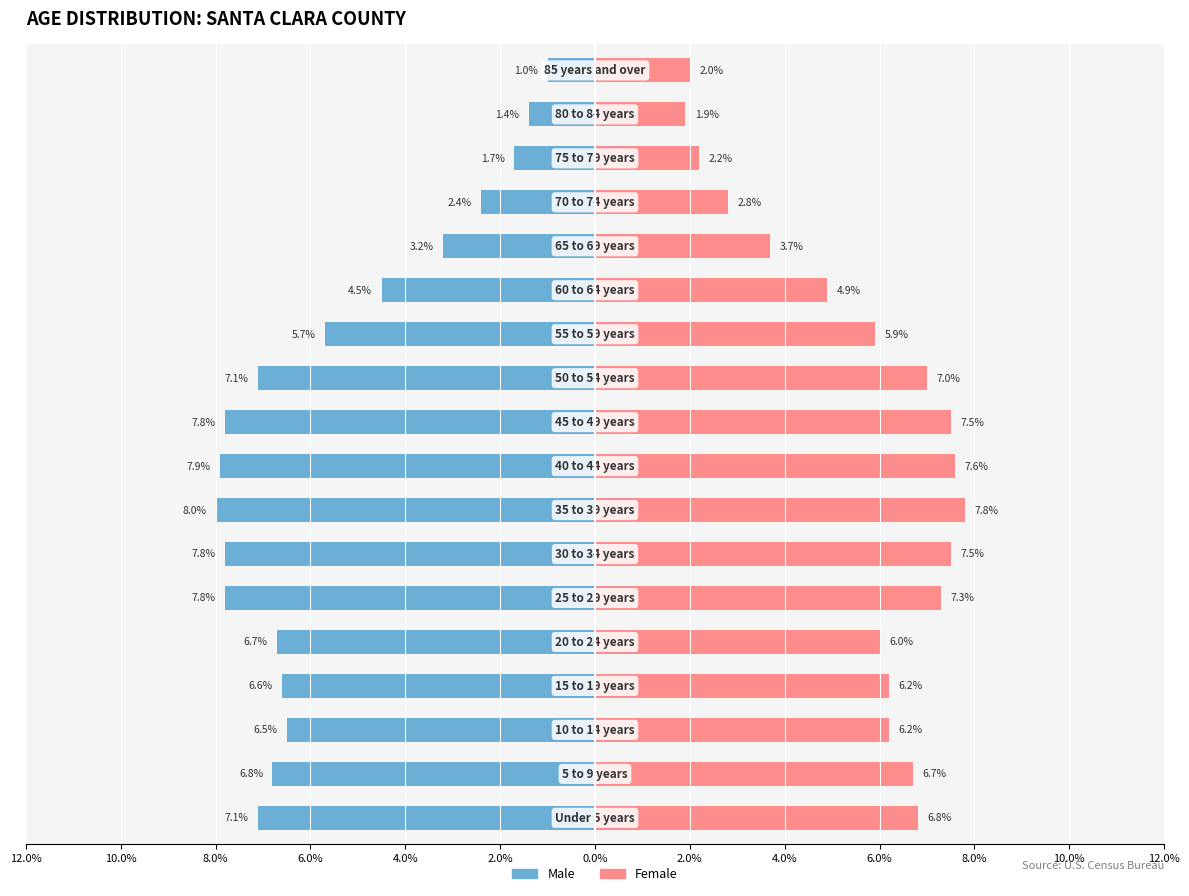

Reading right to left, transcribe all the data shown in this chart.

Male: -1.0	-1.4	-1.7	-2.4	-3.2	-4.5	-5.7	-7.1	-7.8	-7.9	-8.0	-7.8	-7.8	-6.7	-6.6	-6.5	-6.8	-7.1
Female: 2.0	1.9	2.2	2.8	3.7	4.9	5.9	7.0	7.5	7.6	7.8	7.5	7.3	6.0	6.2	6.2	6.7	6.8